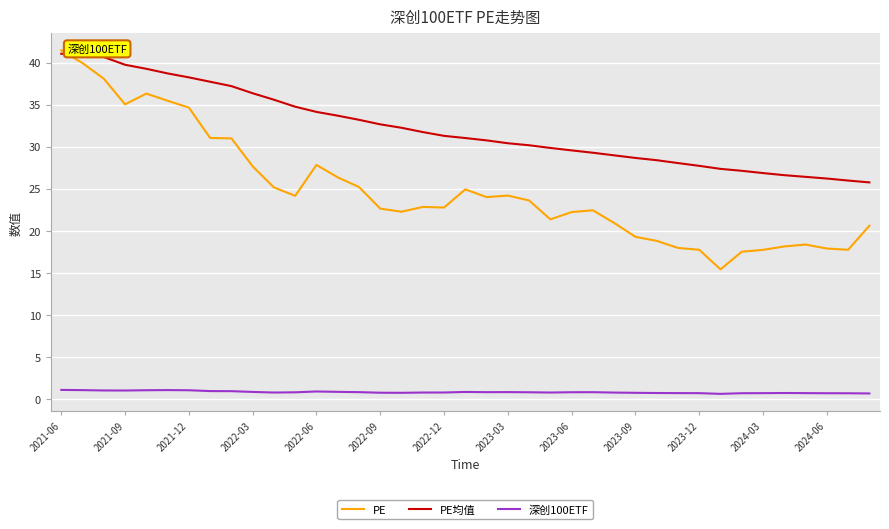

List the series in order of their overall mean, lowest first.

深创100ETF, PE, PE均值